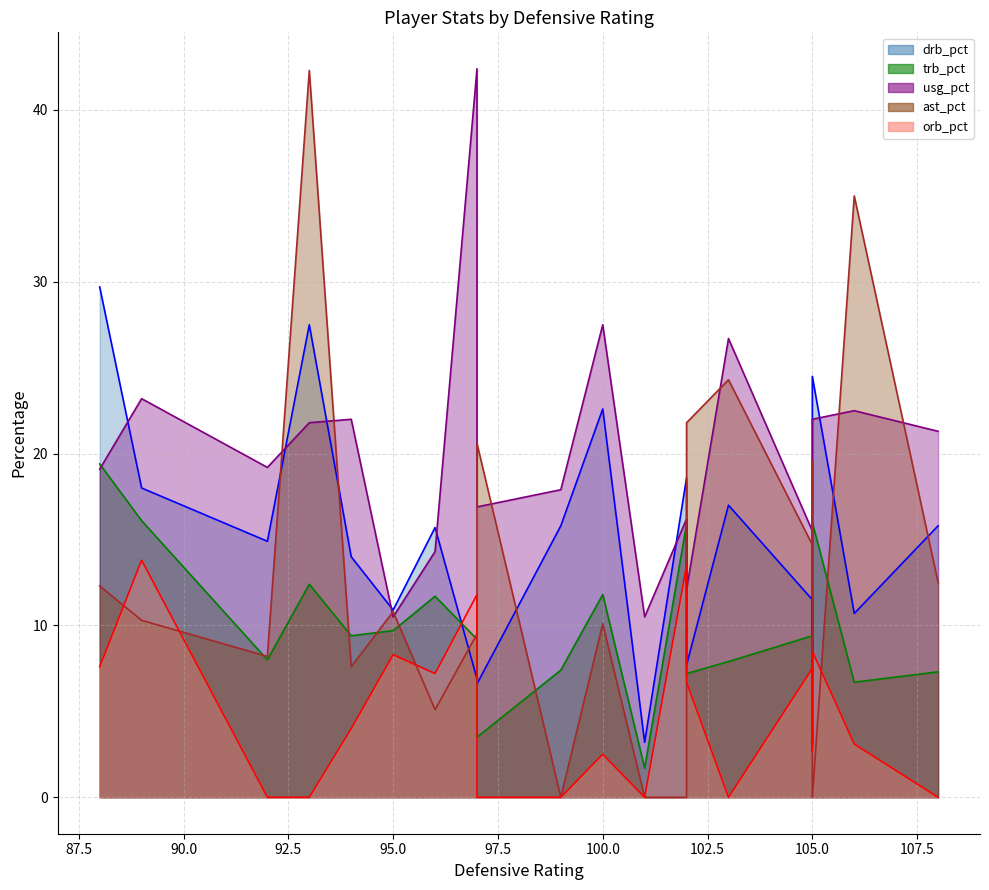

In drb_pct, how many points are higher than both neighbors (excluding endpoints)?

7